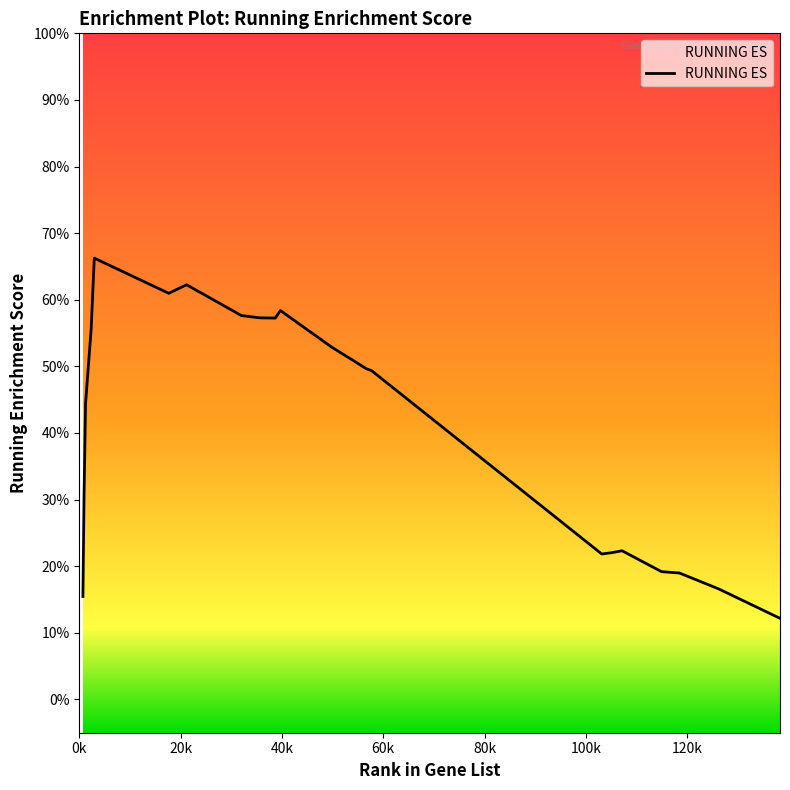

At which label is the value closest to 0?

13829